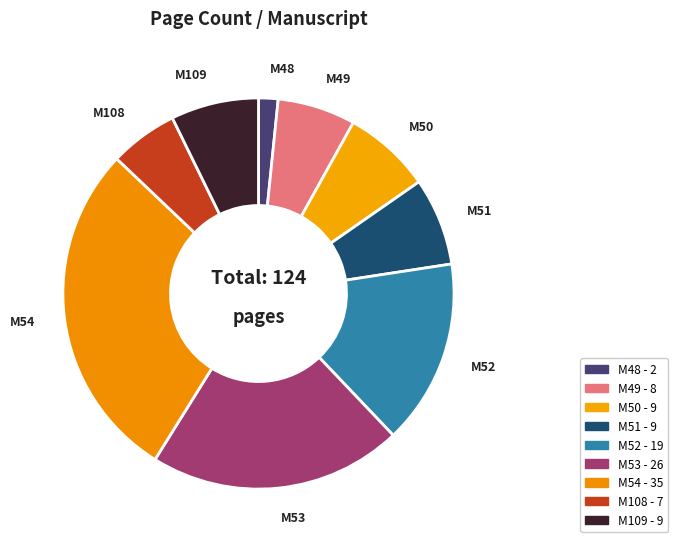

Count the number of slices in the pie.

9